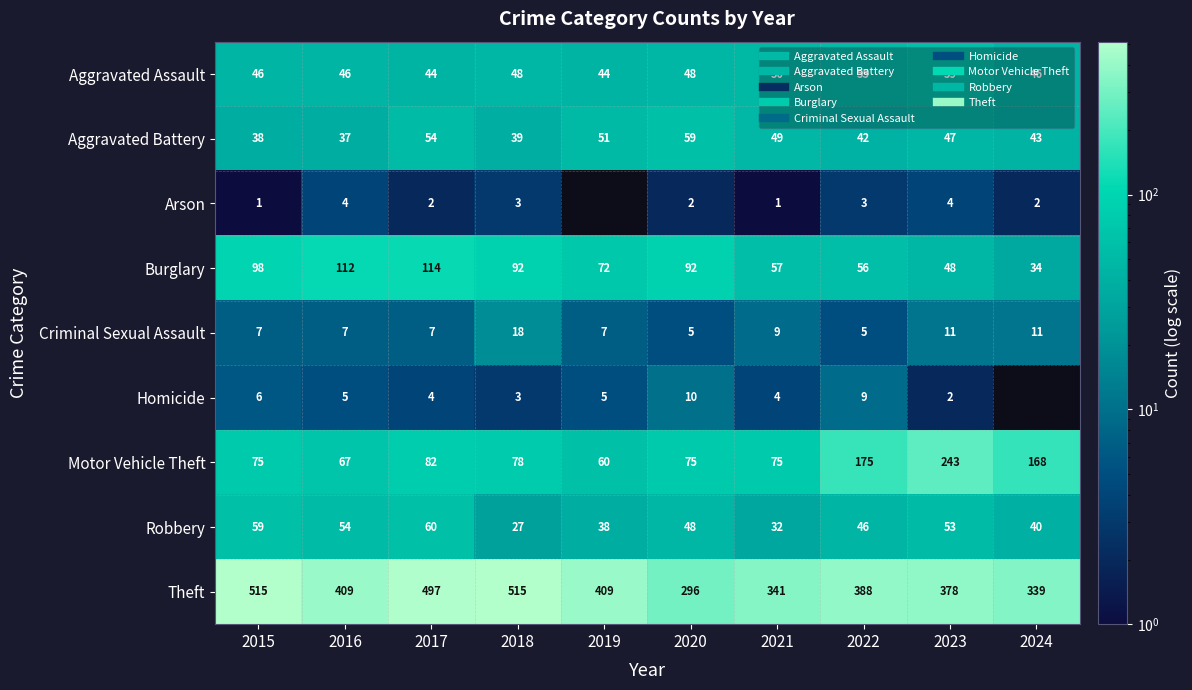

Where is Motor Vehicle Theft nearest to the value 151?

2024